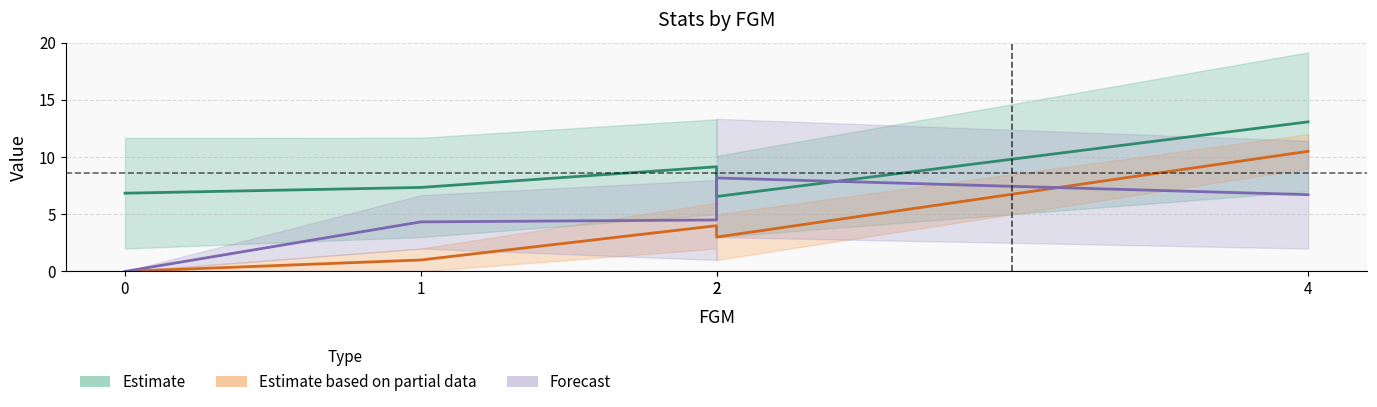

What is the value of the Forecast point at the 3rd from the left?

4.5